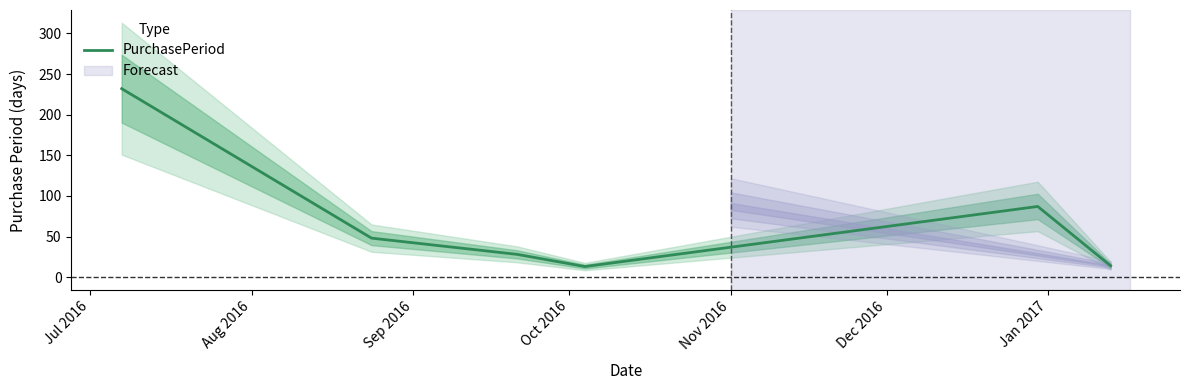

What is the sum of the values at Sep 2016 and Oct 2016?

41